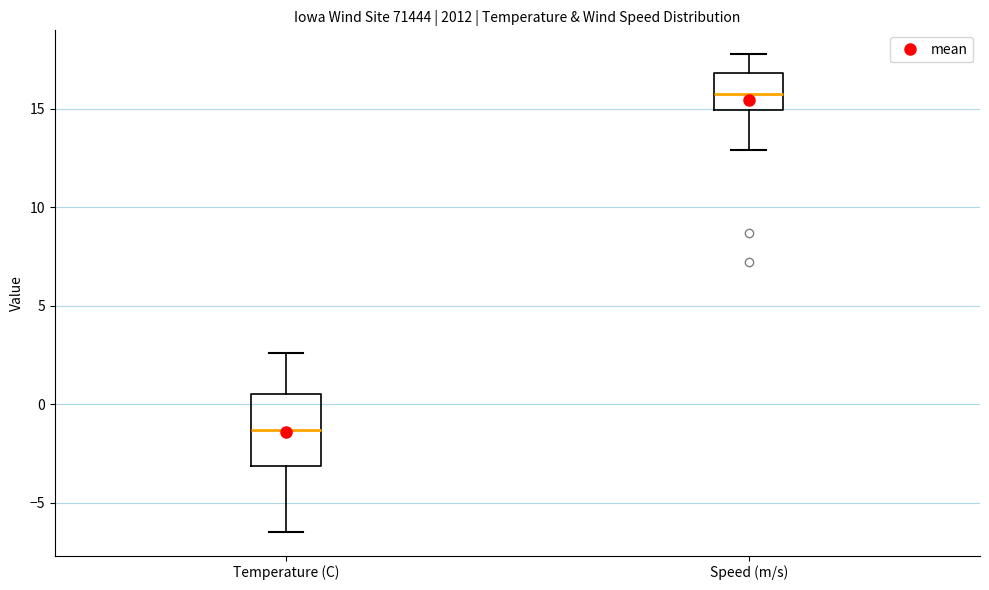

Which box's median line is the lowest?

Temperature (C)